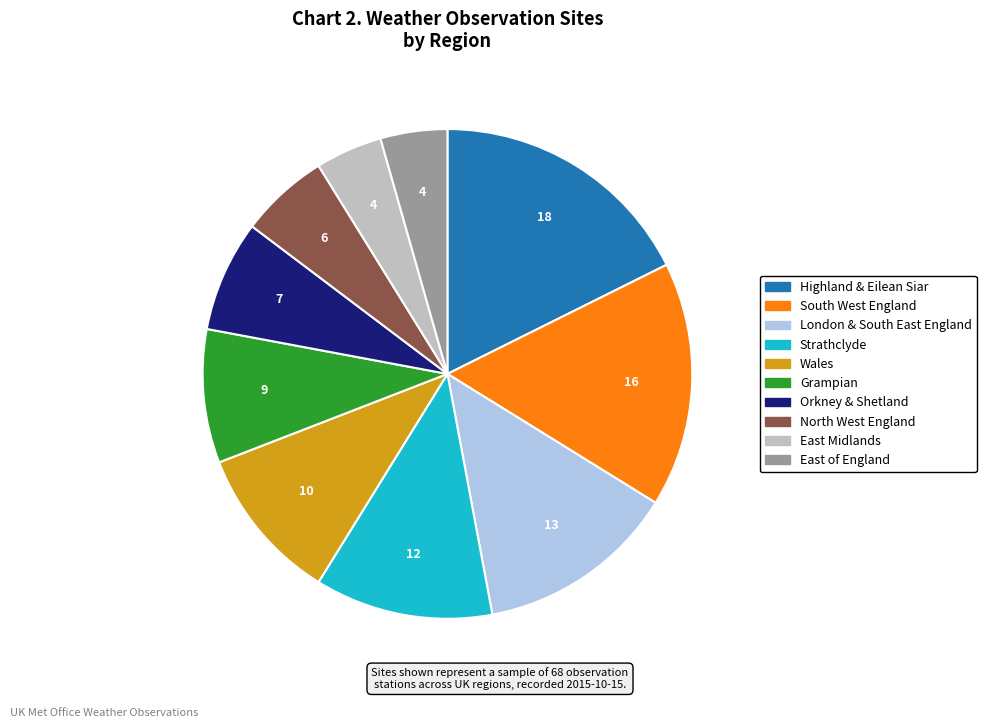

What is the largest slice in the pie chart?

Highland & Eilean Siar